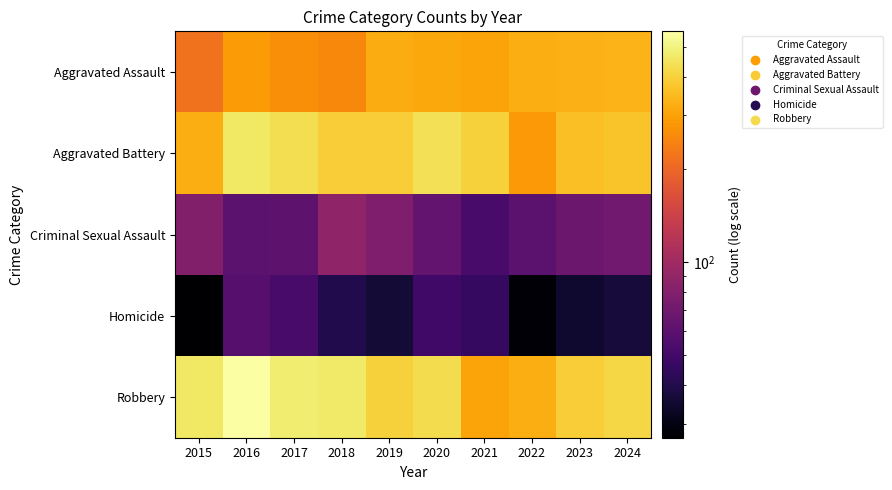

At which category is the sum across all series the highest?

2016